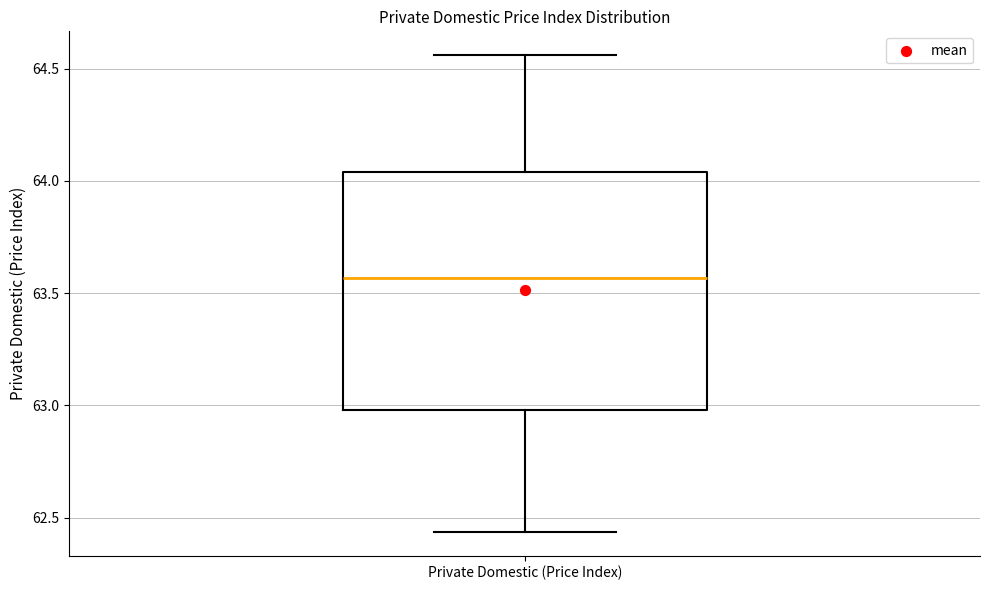

Transcribe this box plot: give where the median line is, the range the box spans, and where the two whiskers end, as read against the y-axis. The values are not printed on the chart, so give them approximately, as read against the axis.

median 63.55, box 63.00 to 64.05, whiskers 62.45 to 64.55